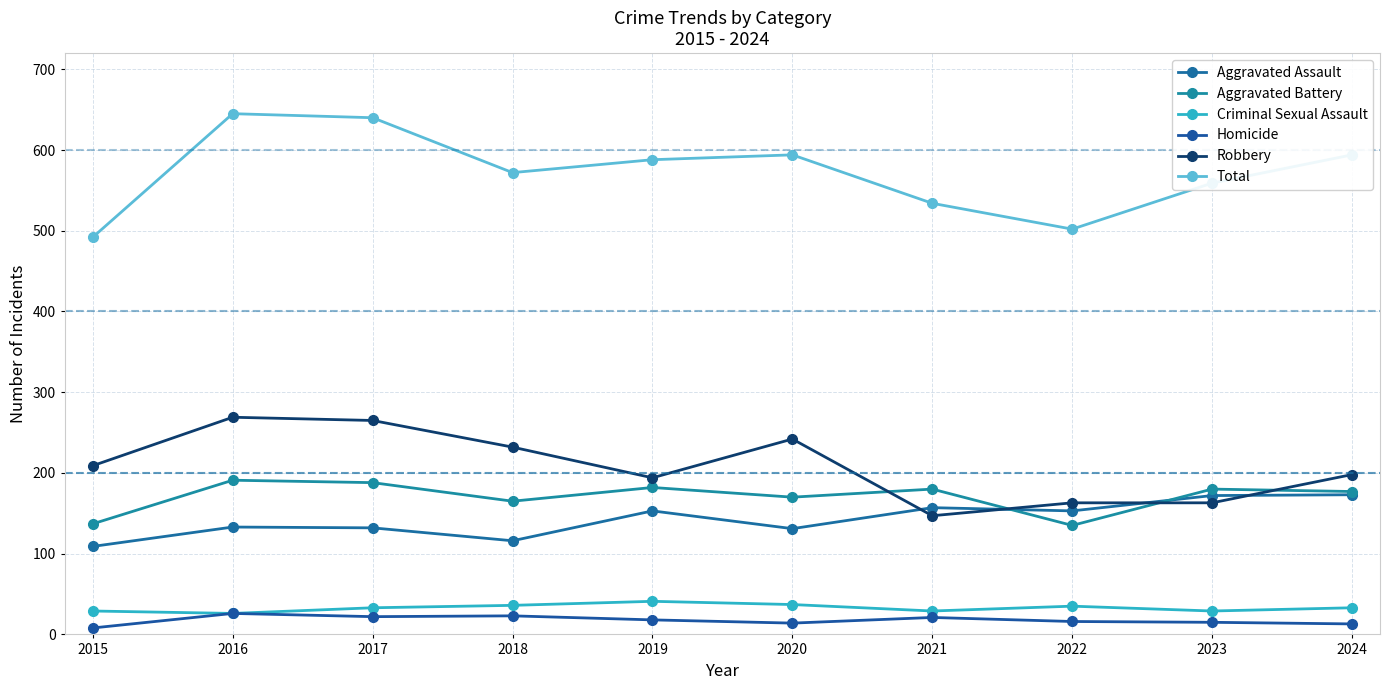

What are all the series names shown in the legend?

Aggravated Assault, Aggravated Battery, Criminal Sexual Assault, Homicide, Robbery, Total